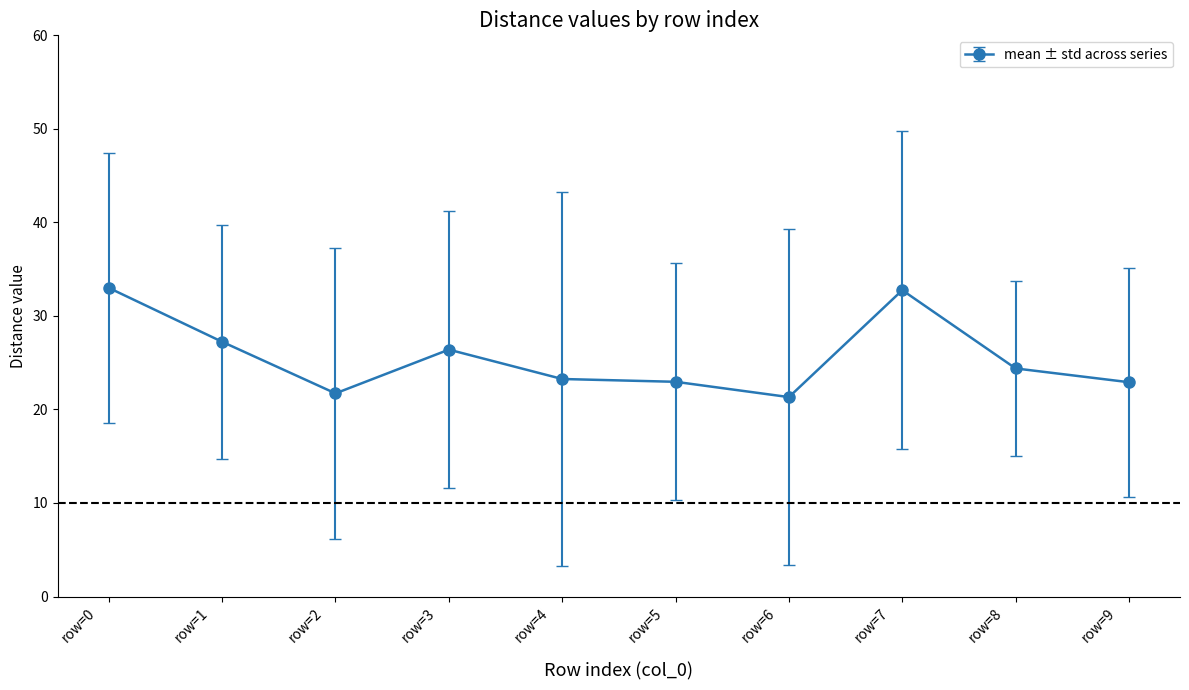

What is the value of the 9th point from the left?

24.4